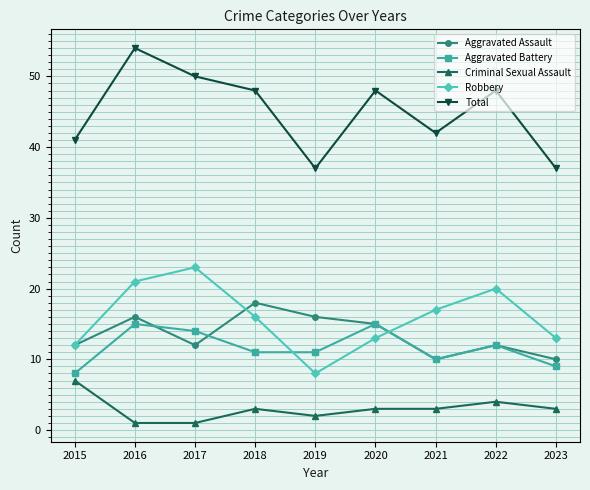

Reading right to left, what are all the values shown in this chart?

Aggravated Assault: 2023=10	2022=12	2021=10	2020=15	2019=16	2018=18	2017=12	2016=16	2015=12
Aggravated Battery: 2023=9	2022=12	2021=10	2020=15	2019=11	2018=11	2017=14	2016=15	2015=8
Criminal Sexual Assault: 2023=3	2022=4	2021=3	2020=3	2019=2	2018=3	2017=1	2016=1	2015=7
Robbery: 2023=13	2022=20	2021=17	2020=13	2019=8	2018=16	2017=23	2016=21	2015=12
Total: 2023=37	2022=48	2021=42	2020=48	2019=37	2018=48	2017=50	2016=54	2015=41